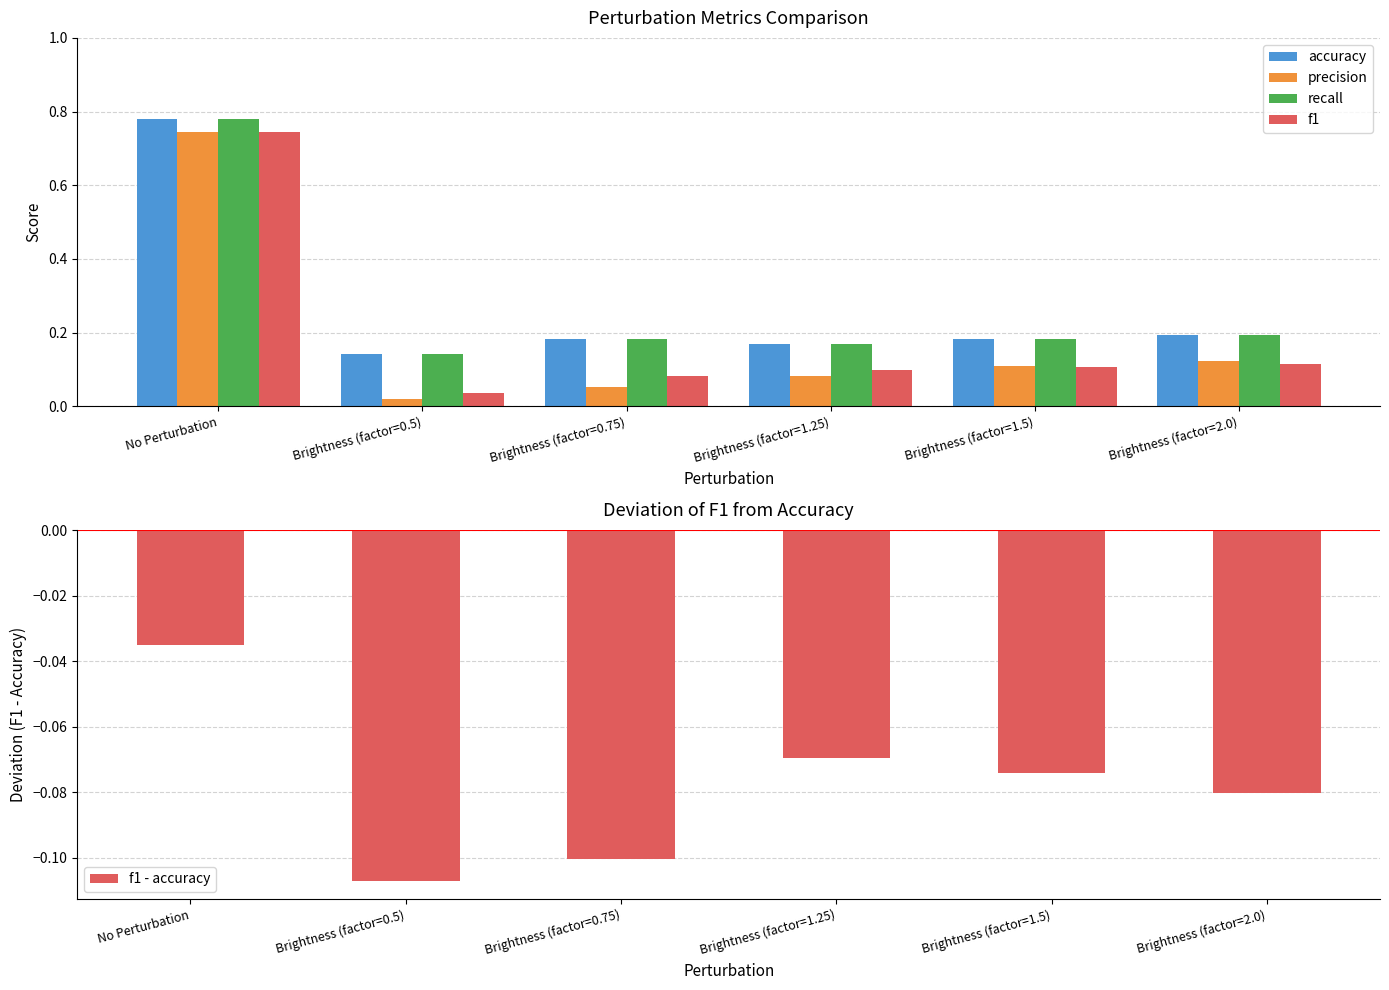

Read the f1 value at Brightness (factor=1.5).

0.1